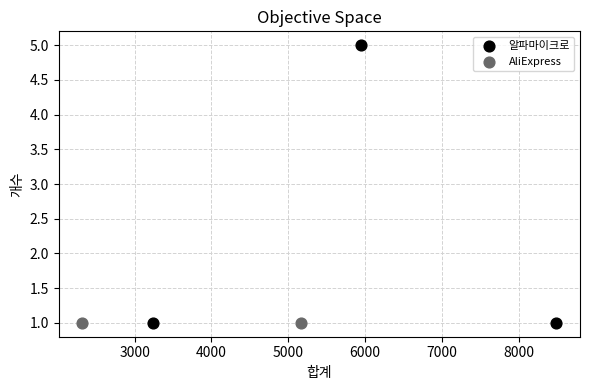

What are all the series names shown in the legend?

알파마이크로, AliExpress